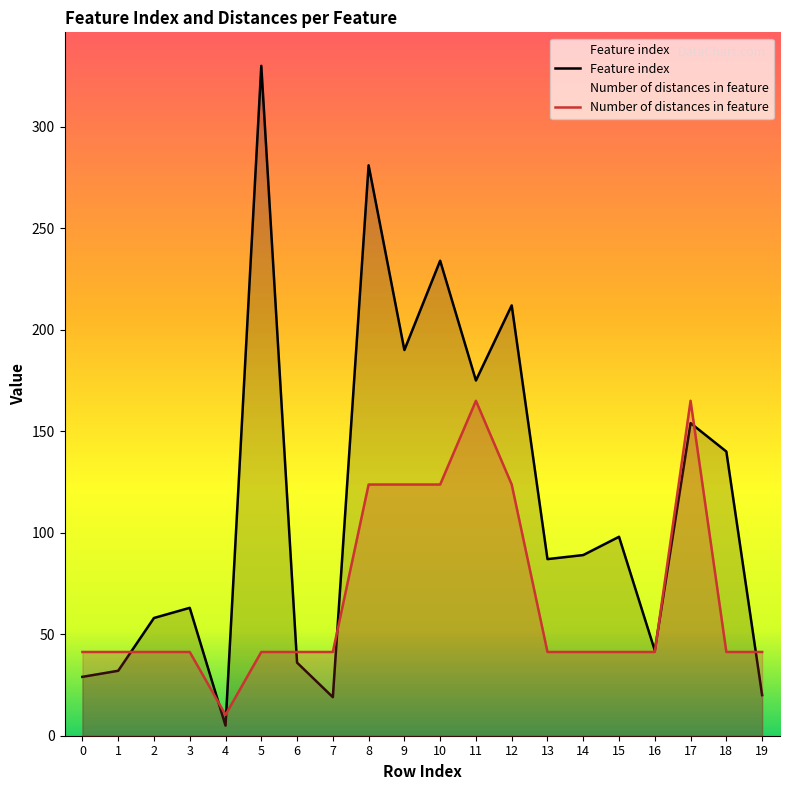

Rank the series at 9 from lowest to highest value.

Number of distances in feature, Feature index